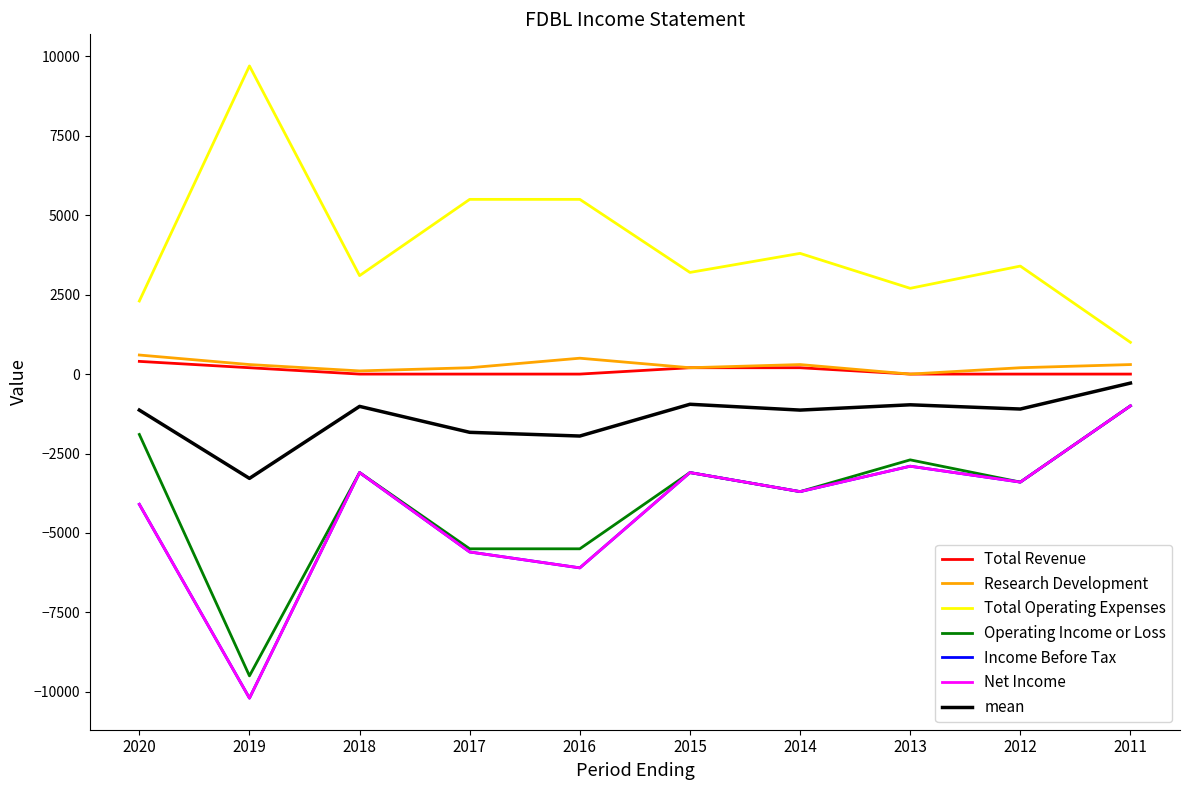

Is this an area chart (filled region under the line)?

No